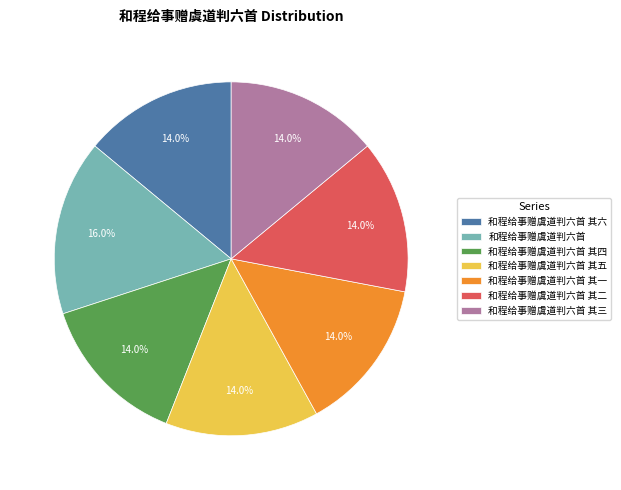

What is the ratio of the value at 和程给事赠虞道判六首 其六 to the value at 和程给事赠虞道判六首 其五?

1.0